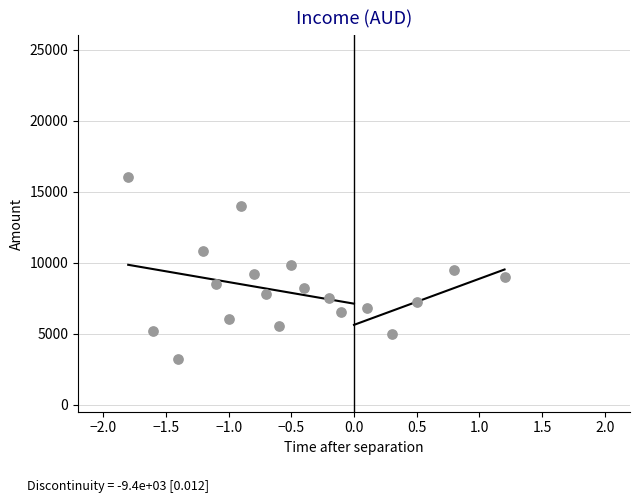

What is the range of Y values (max minus min)?

12800